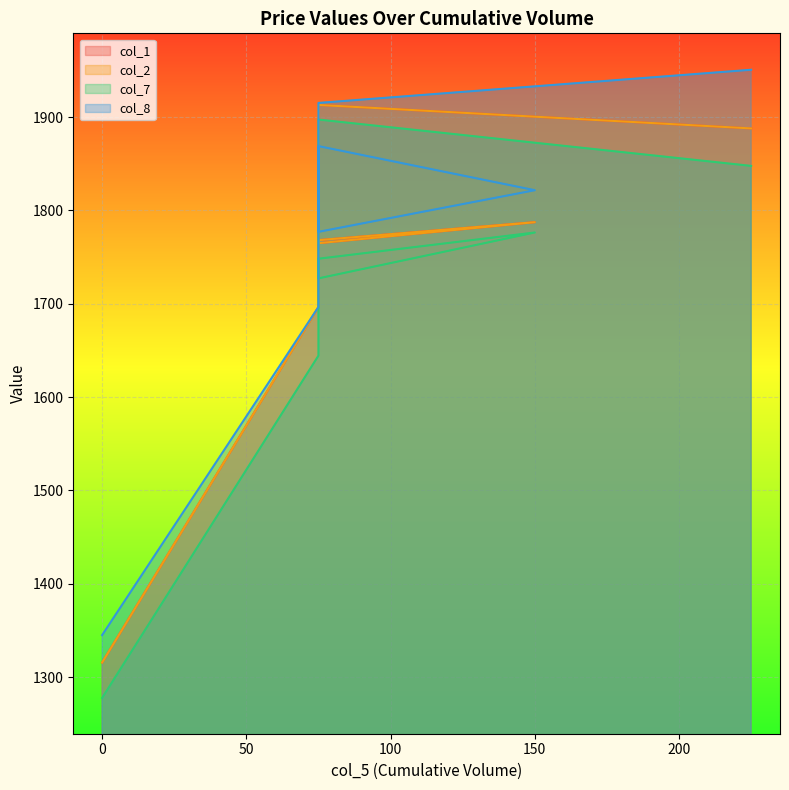

True or false: col_7 and col_1 cross at least once.

False